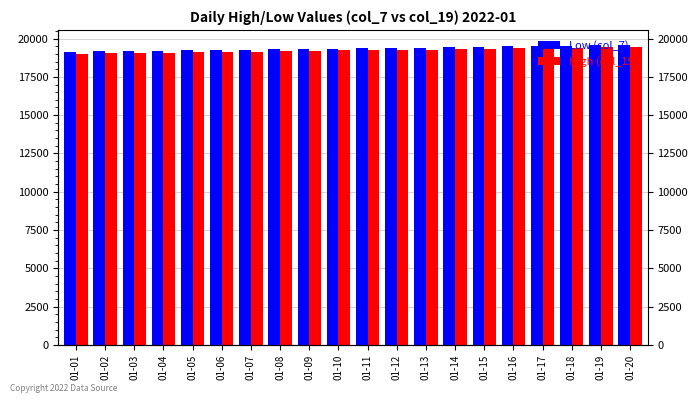

Is it true that Low (col_7) equals 4631 at 01-12?

False